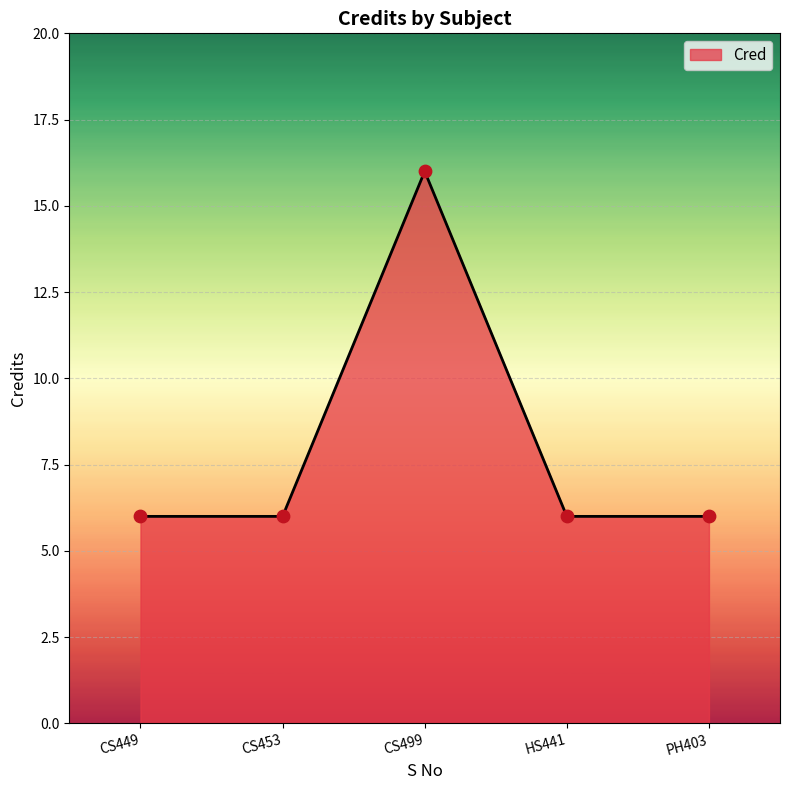

Approximately how many times larger is the value at CS453 compared to PH403?

1.0